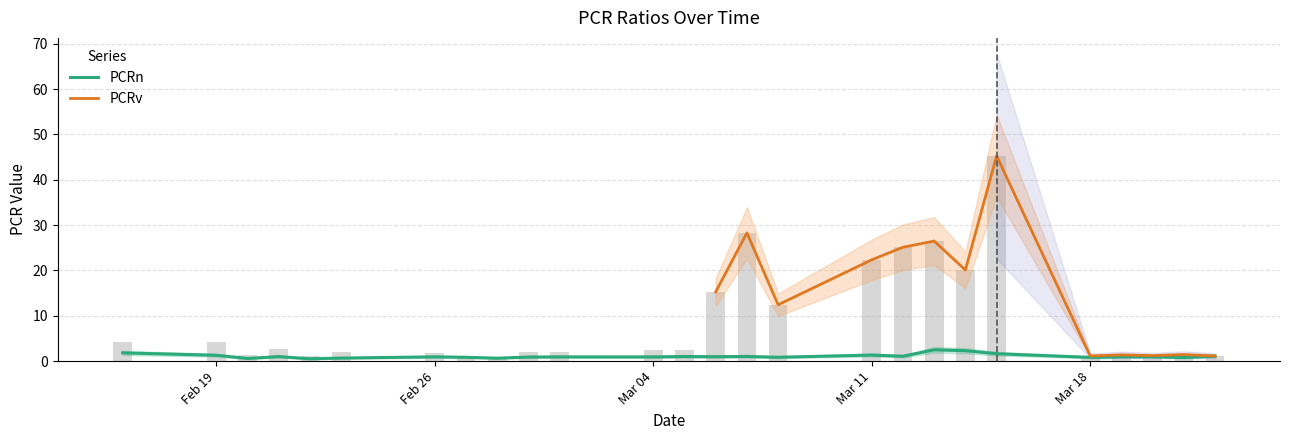

Which series has the widest spread of values?

PCRv